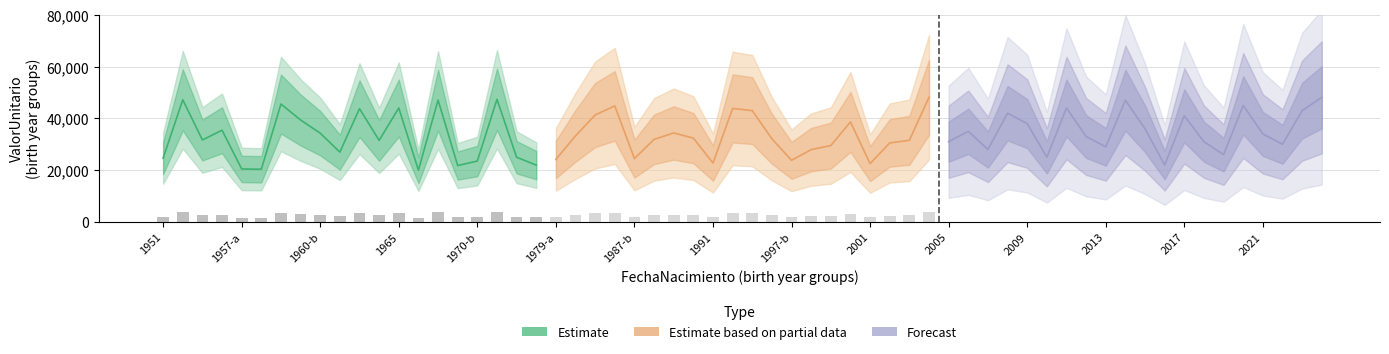

Reading left to right, extract all data points from this chart.

Estimate: 24638.6	47179.3	31667.6	35435.3	20472.7	20350.5	45534.8	39378.4	34289.5	26969.4	43756.9	31503.1	44013.4	20006.7	47066.9	21786.2	23537.7	47362.5	24996.4	21952.6
Estimate based on partial data: 24157.2	33254.8	41311.7	44816.6	24482.1	31893.4	34365.2	32385.5	22750.6	43838.9	43000.6	32110.4	23811.0	27944.2	29506.3	38622.1	22537.2	30522.0	31526.2	48133.7
Forecast: 31000.0	35000.0	28000.0	42000.0	38000.0	25000.0	44000.0	33000.0	29000.0	47000.0	36000.0	22000.0	41000.0	31000.0	26000.0	45000.0	34000.0	30000.0	43000.0	48133.0